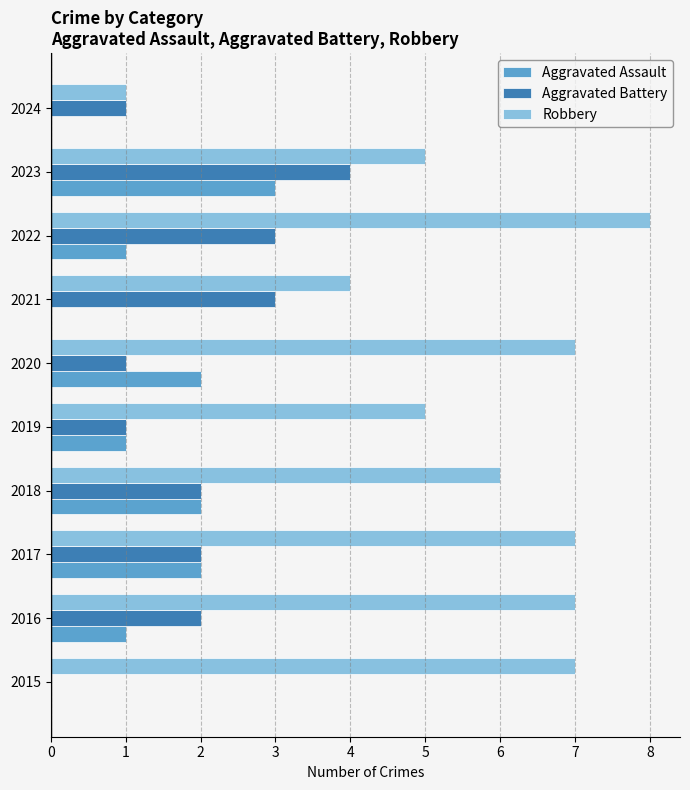

The Aggravated Battery series shows 3 at 2022. True or false?

True